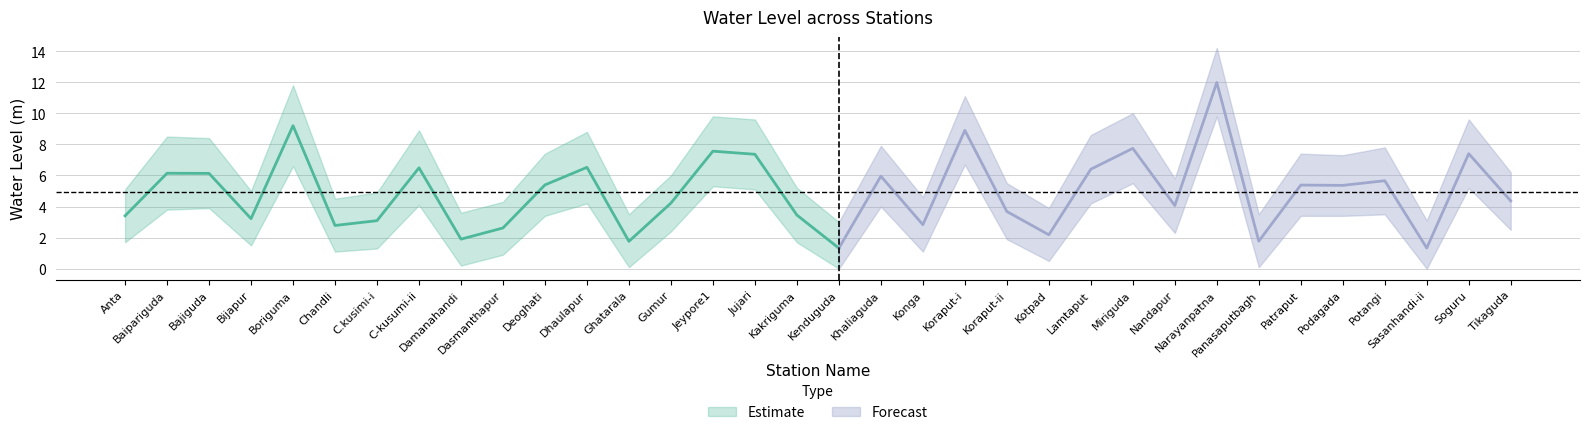

True or false: water_level_upper and water_level_lower cross at least once.

False